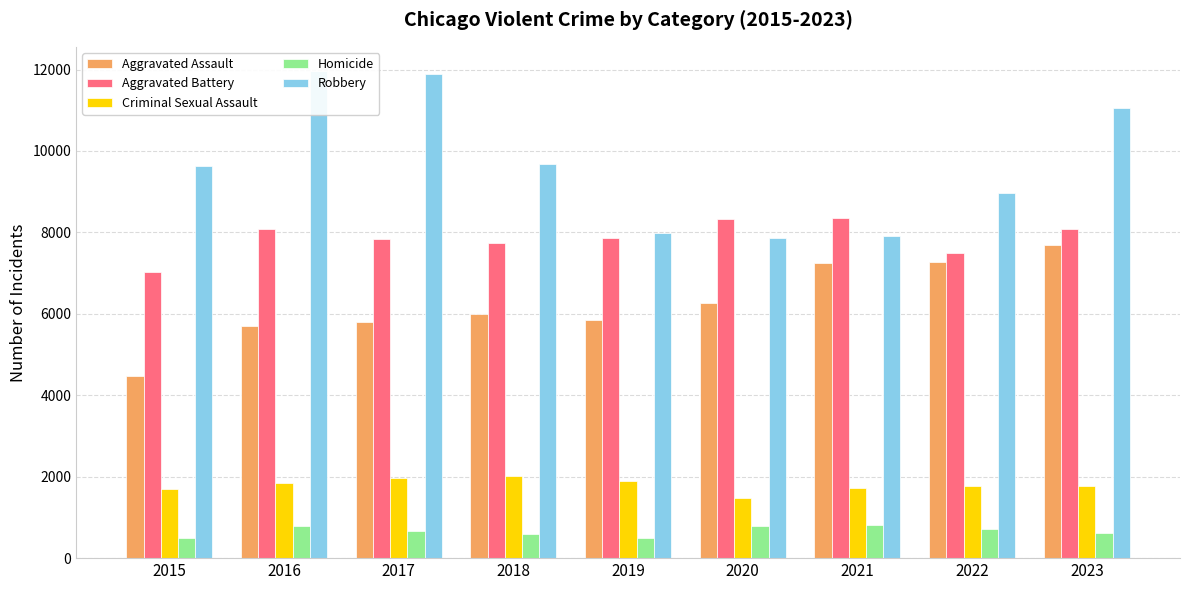

Reading right to left, what are all the values shown in this chart?

Aggravated Assault: 2023=7702	2022=7280	2021=7242	2020=6264	2019=5841	2018=6001	2017=5793	2016=5712	2015=4480
Aggravated Battery: 2023=8074	2022=7488	2021=8347	2020=8319	2019=7857	2018=7735	2017=7845	2016=8086	2015=7019
Criminal Sexual Assault: 2023=1783	2022=1778	2021=1719	2020=1479	2019=1904	2018=2018	2017=1965	2016=1846	2015=1690
Homicide: 2023=624	2022=722	2021=804	2020=787	2019=499	2018=588	2017=672	2016=786	2015=496
Robbery: 2023=11055	2022=8963	2021=7918	2020=7855	2019=7995	2018=9681	2017=11880	2016=11960	2015=9638